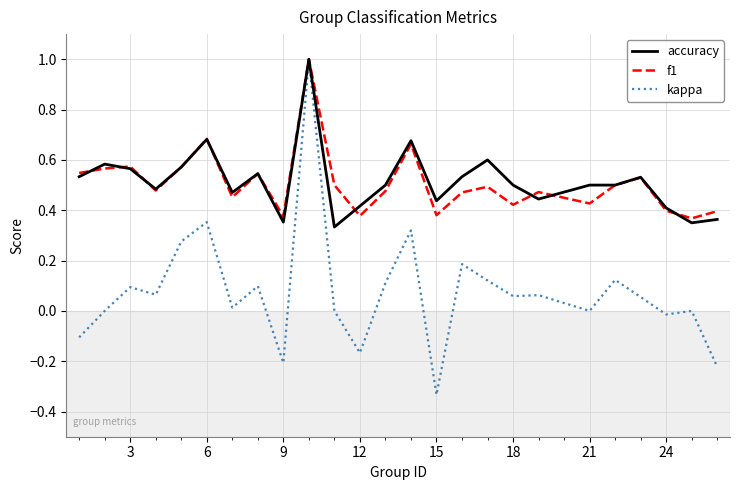

Which series has the largest range (max minus min)?

kappa